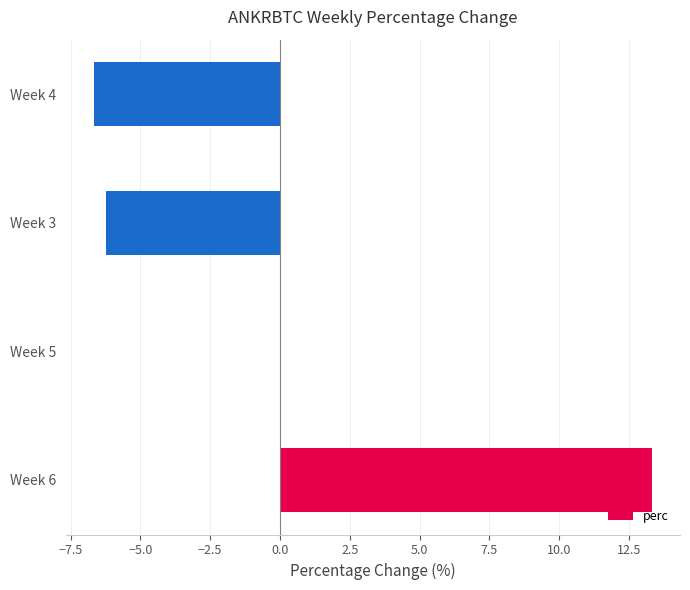

What is the sum of the values at Week 4 and Week 6?

6.7